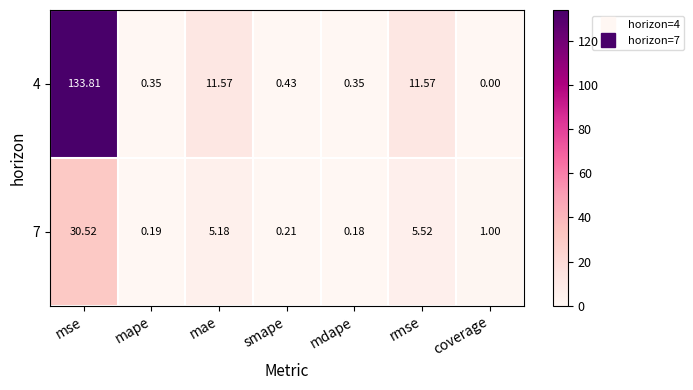

Where does the 7 series first go above 1?

mse